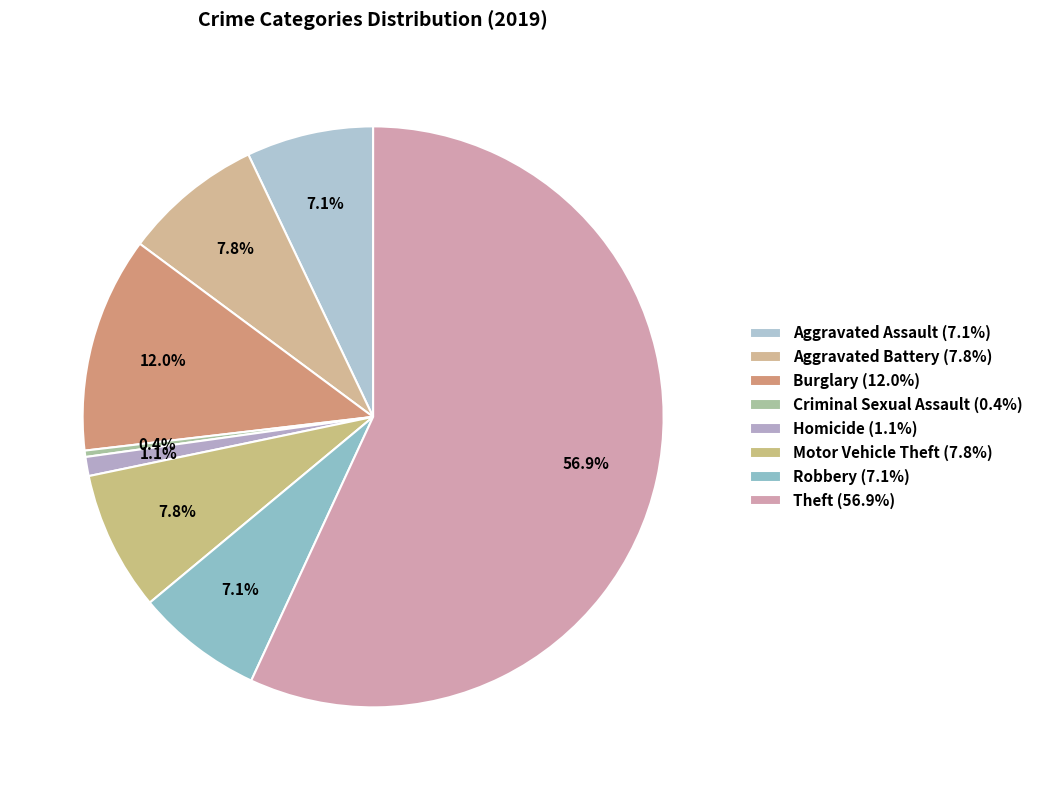

How many slices are in this pie chart?

8